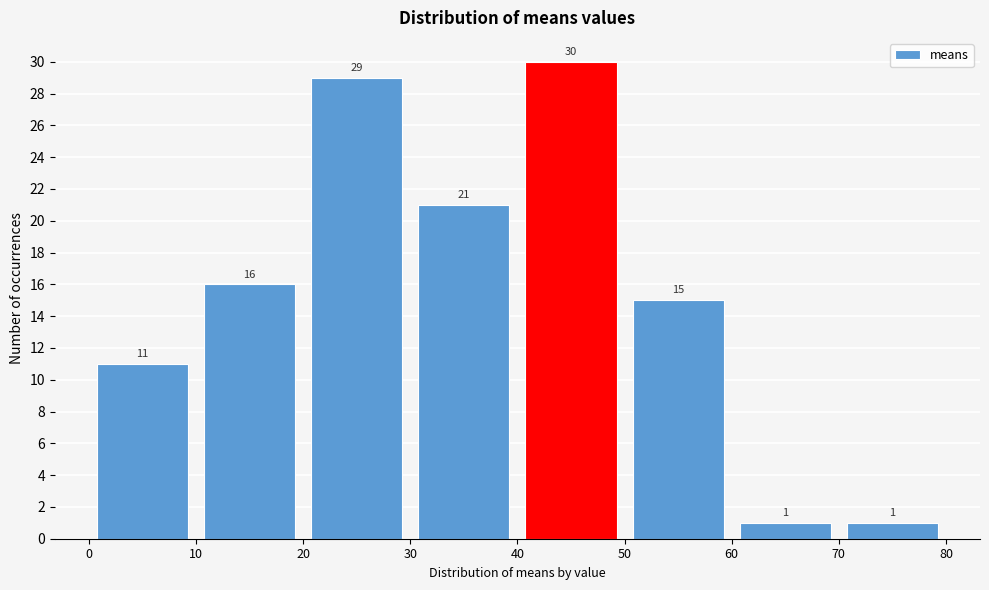

How tall is the bar that spans 0 to 10 on the x-axis?

11